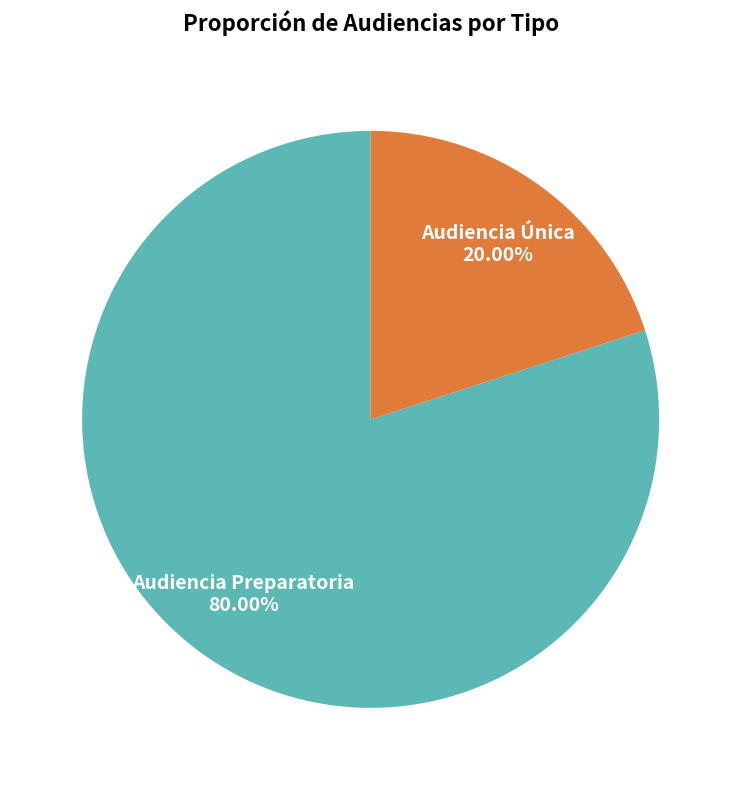

To the nearest percent, what is the combined percentage of Audiencia Única and Audiencia Preparatoria?

100%